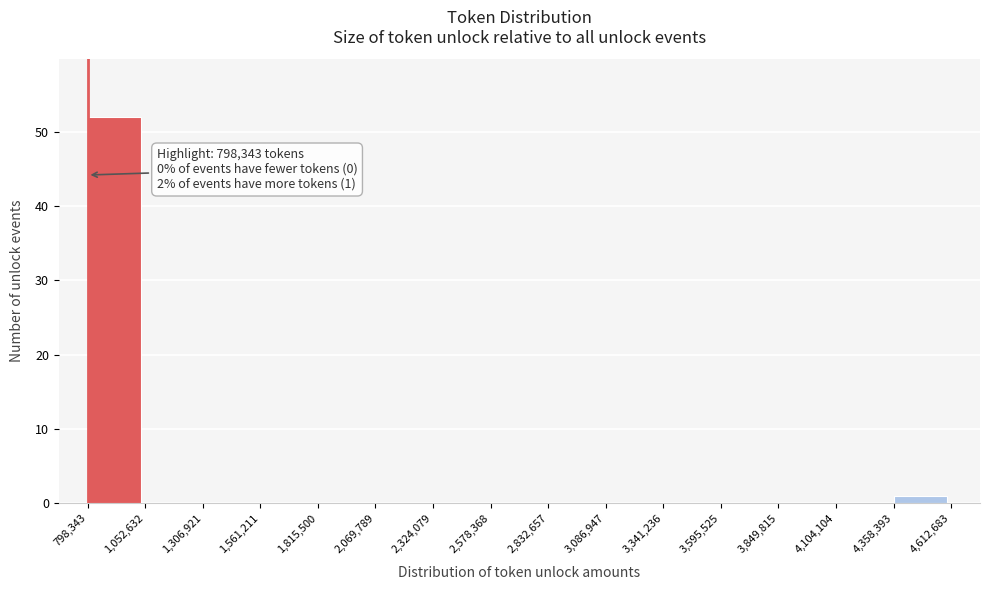

Which range on the x-axis has the tallest bar?

798,343 to 1,052,632